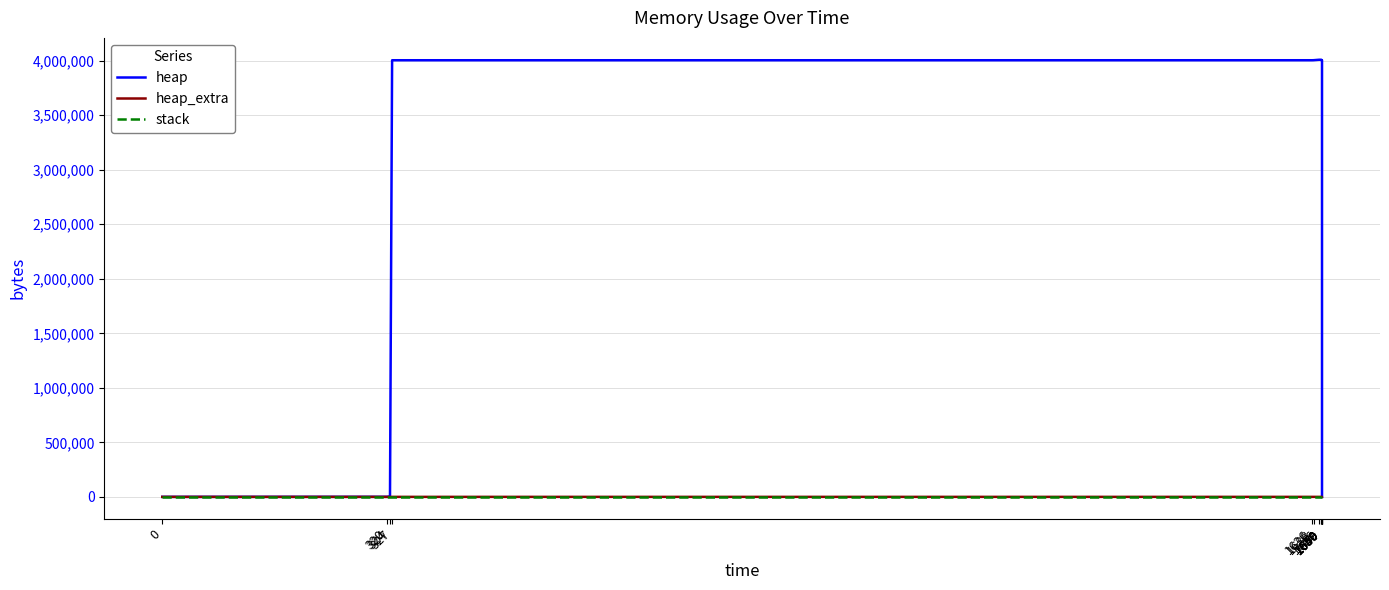

True or false: heap and heap_extra cross at least once.

False